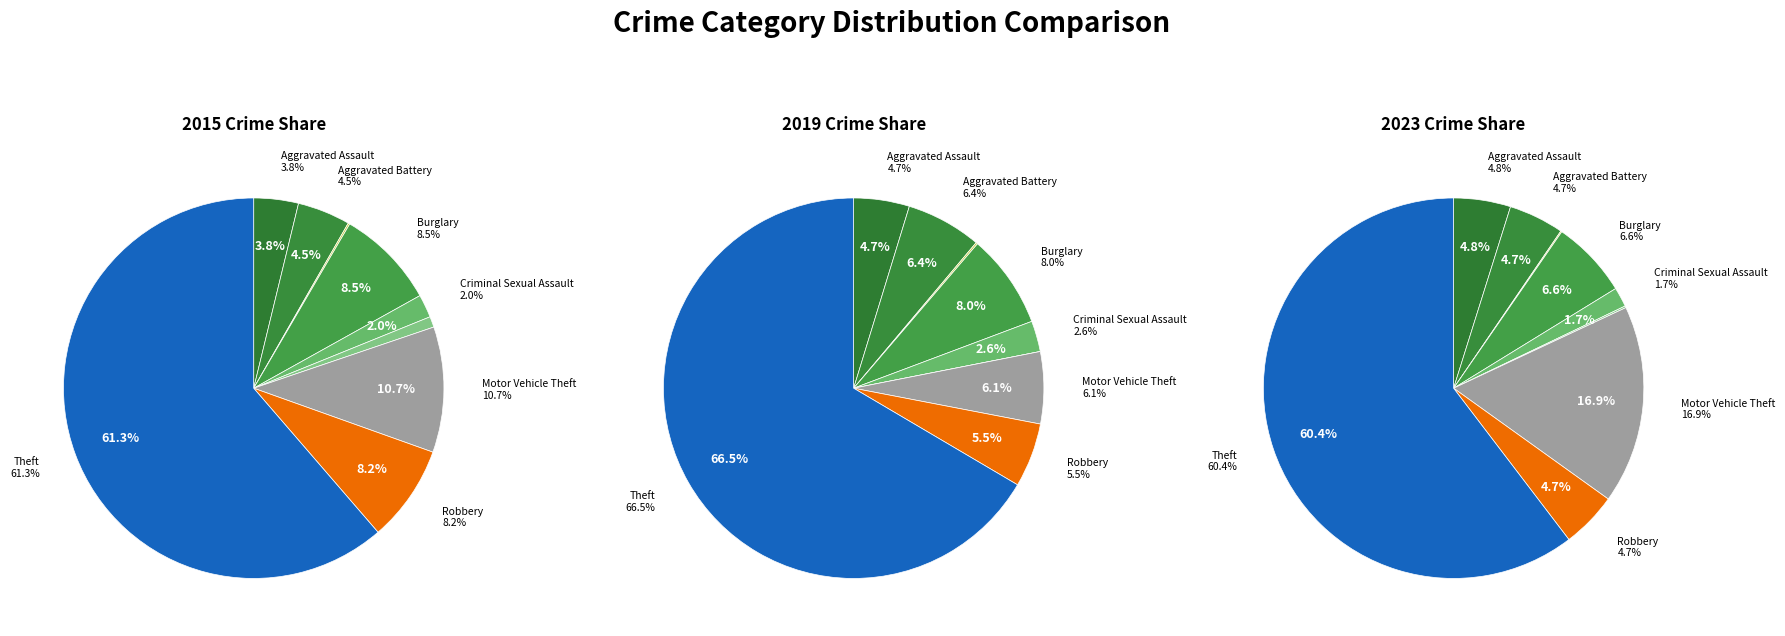

To the nearest percent, what portion does Motor Vehicle Theft represent?

17%